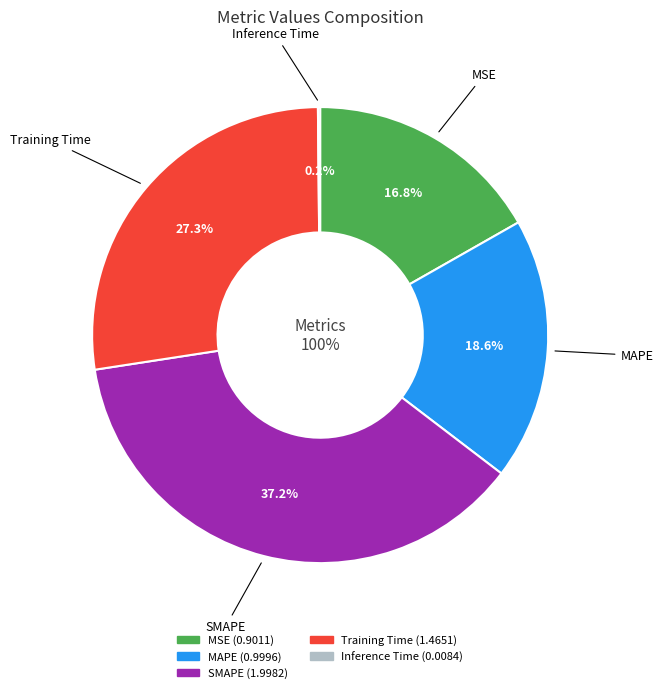

Is the sum of MSE and Inference Time greater than half?

No